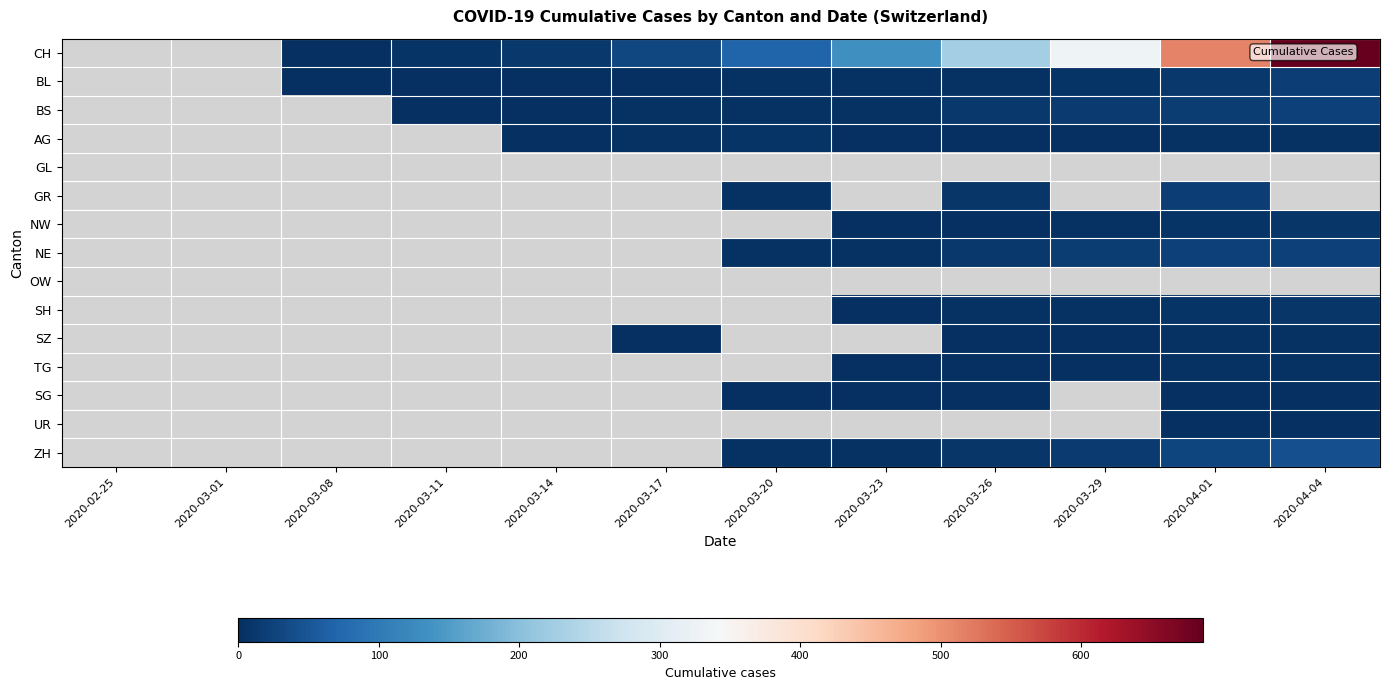

Is the value of BL at 2020-03-08 greater than the value of GR at 2020-04-04?

No